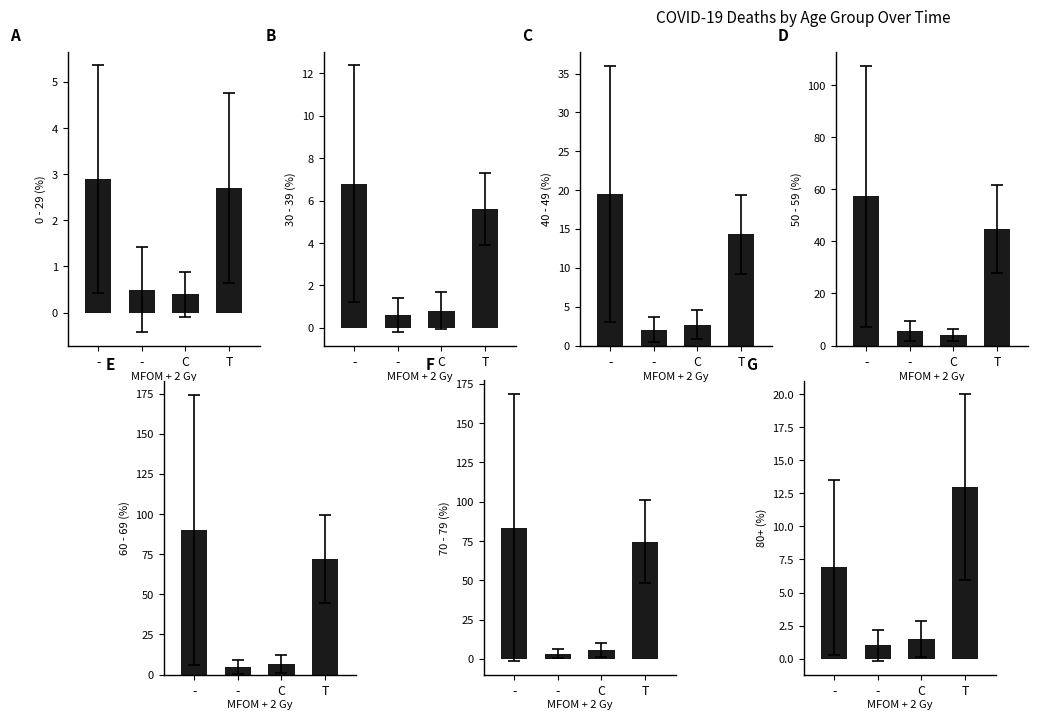

What is the label of the 4th bar from the left?

T